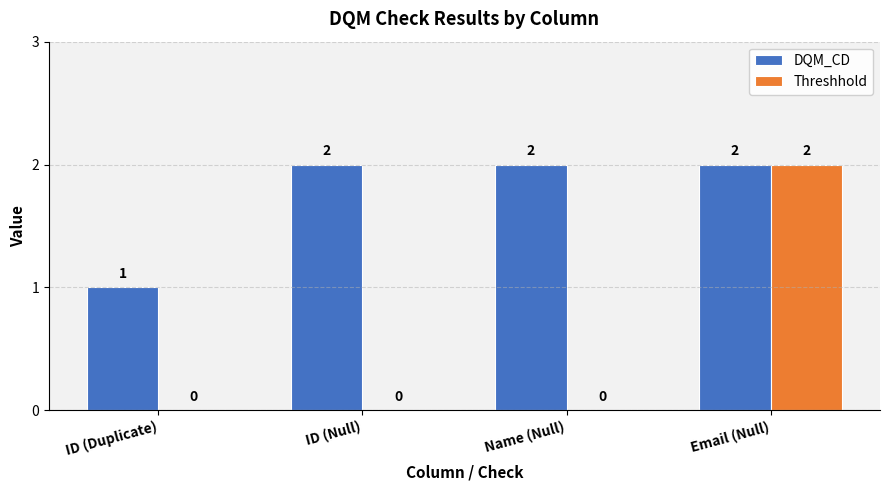

At which label does Threshhold reach its peak?

Email (Null)